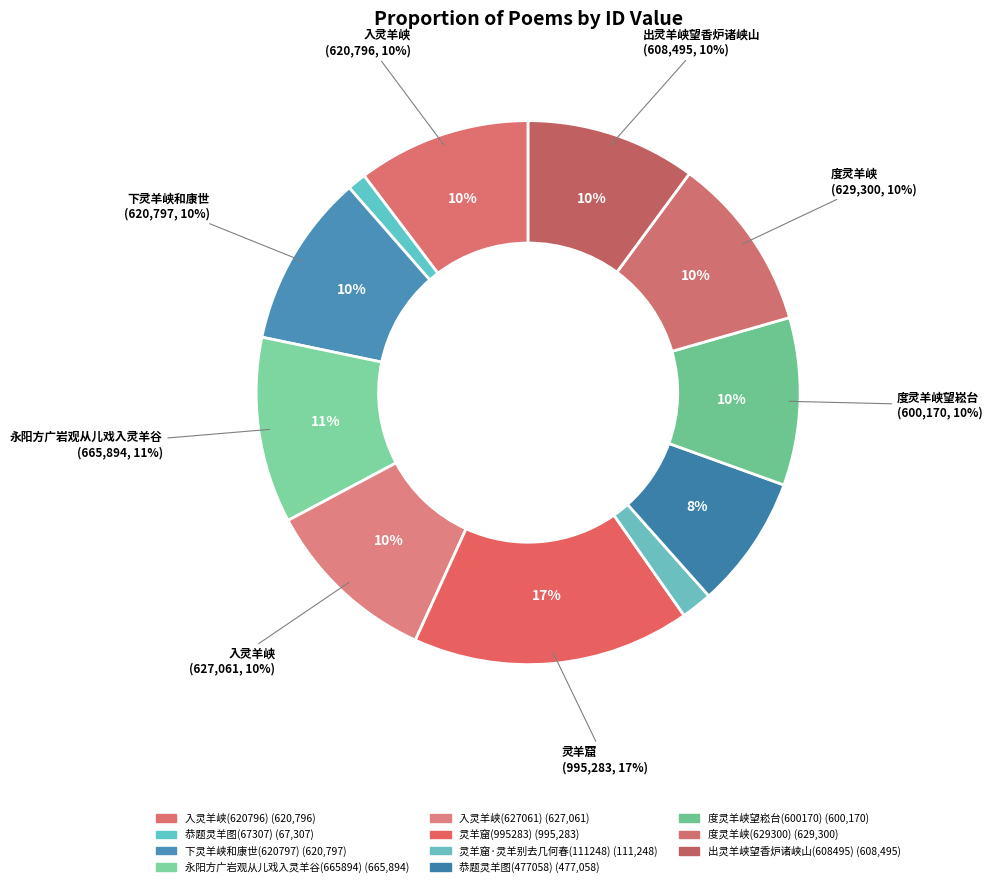

What is the change in value from 永阳方广岩观从儿戏入灵羊谷(665894) to 出灵羊峡望香炉诸峡山(608495)?

-57399